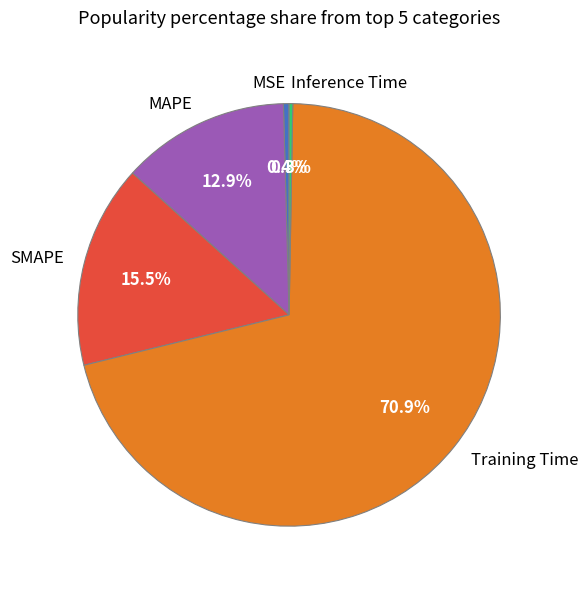

Between SMAPE and MSE, which is larger?

SMAPE